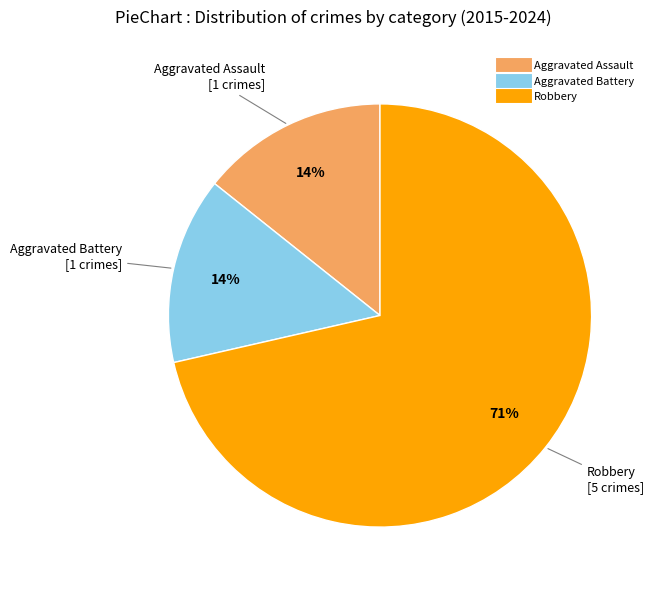

Count the number of slices in the pie.

3